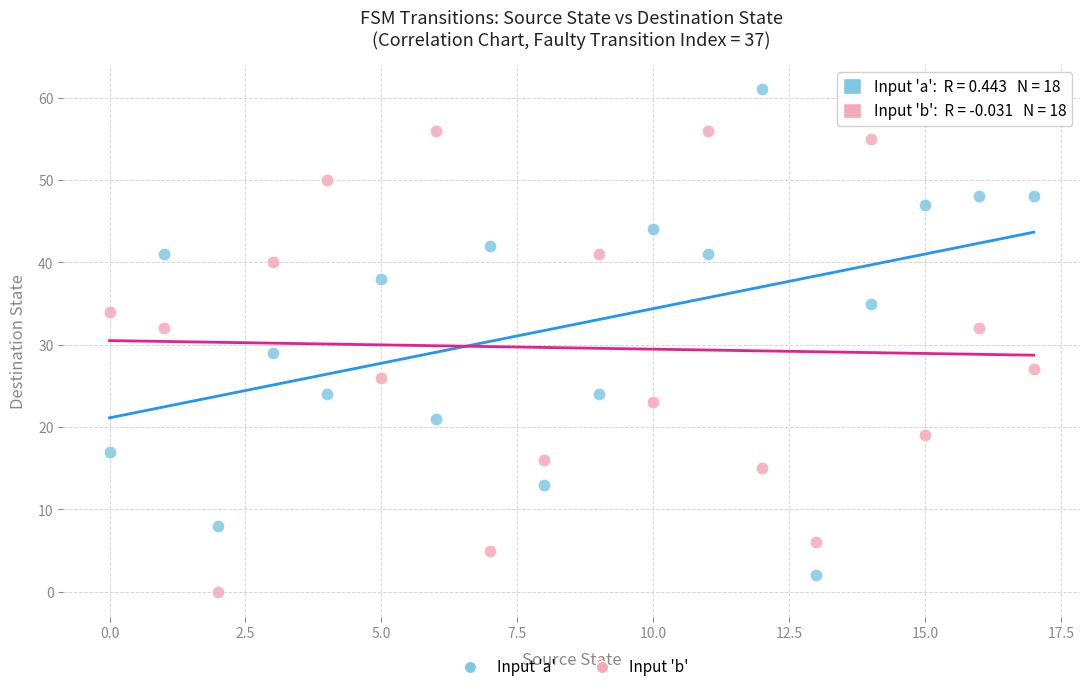

Across all data points, what is the range of Y values (max minus min)?

61